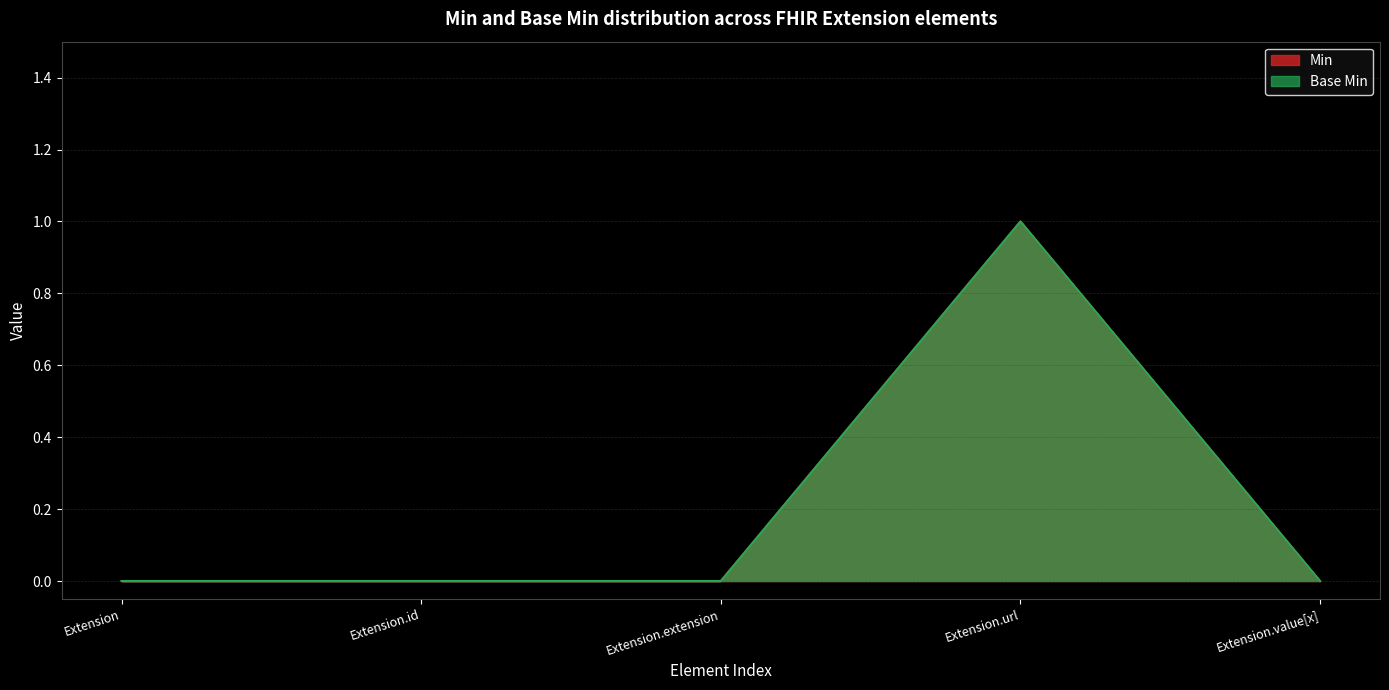

How many series are shown in this chart?

2